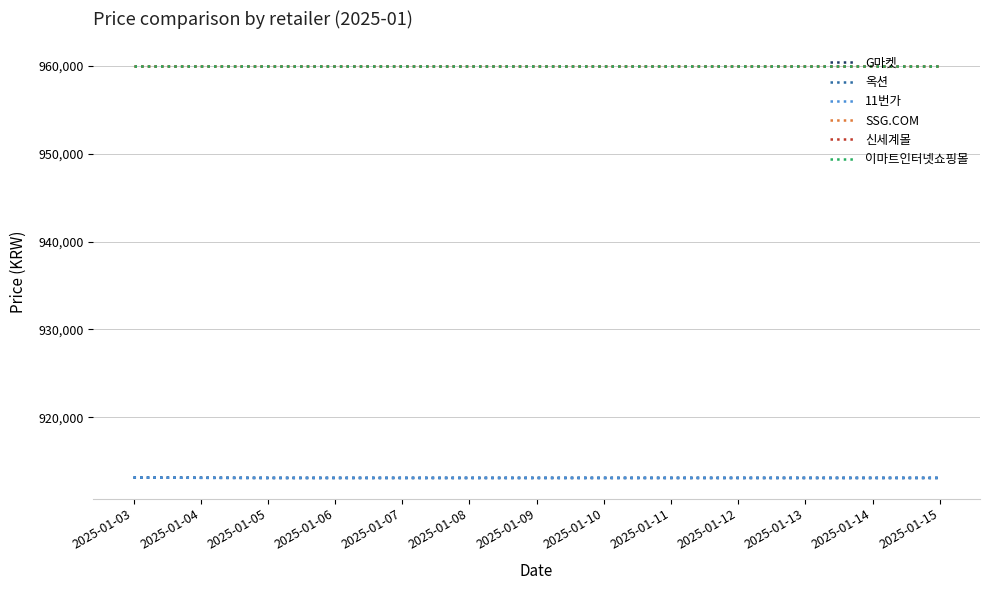

Does the chart display data point markers on the line(s)?

No